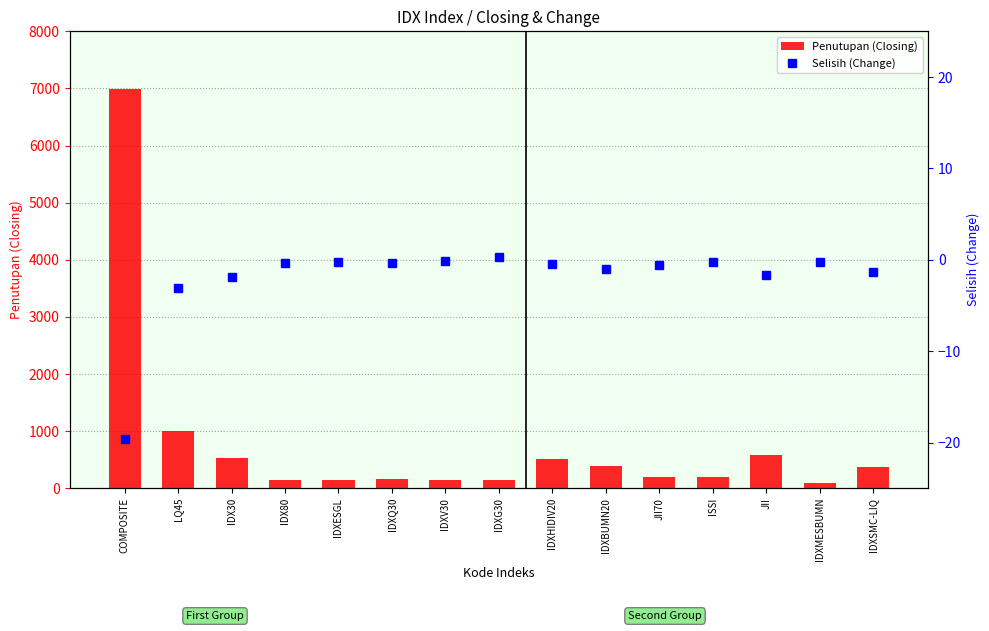

What position from the left is IDXBUMN20?

10